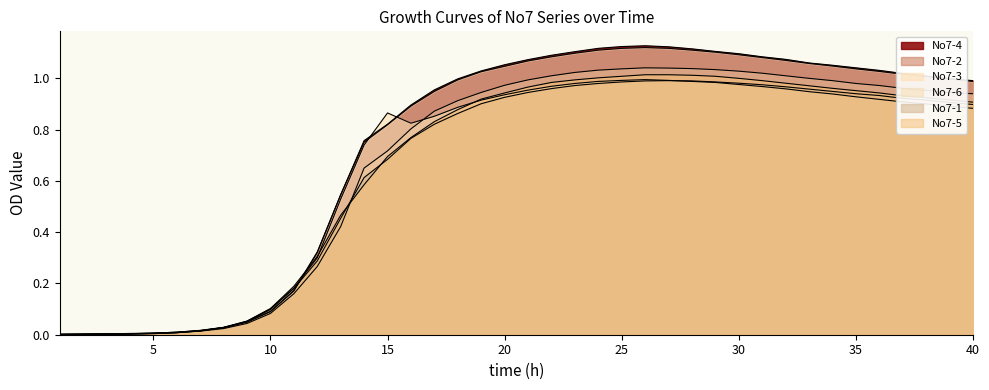

At which category is the sum across all series the highest?

26